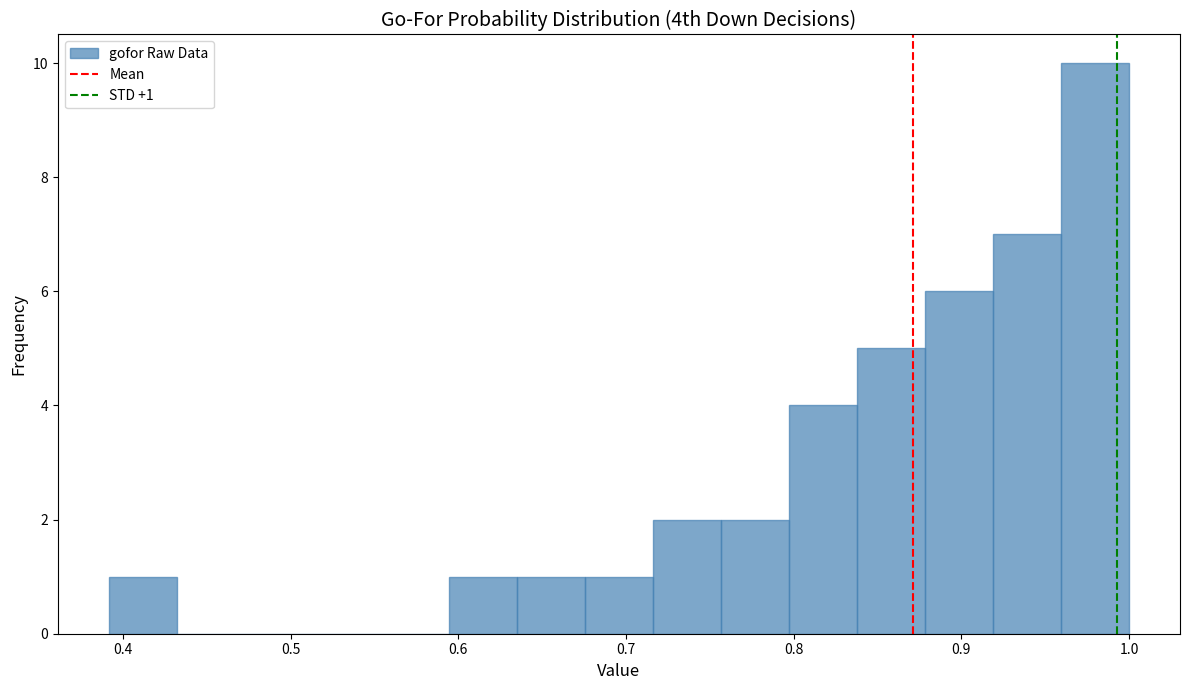

Which range on the x-axis has the tallest bar?

0.96 to 1.00